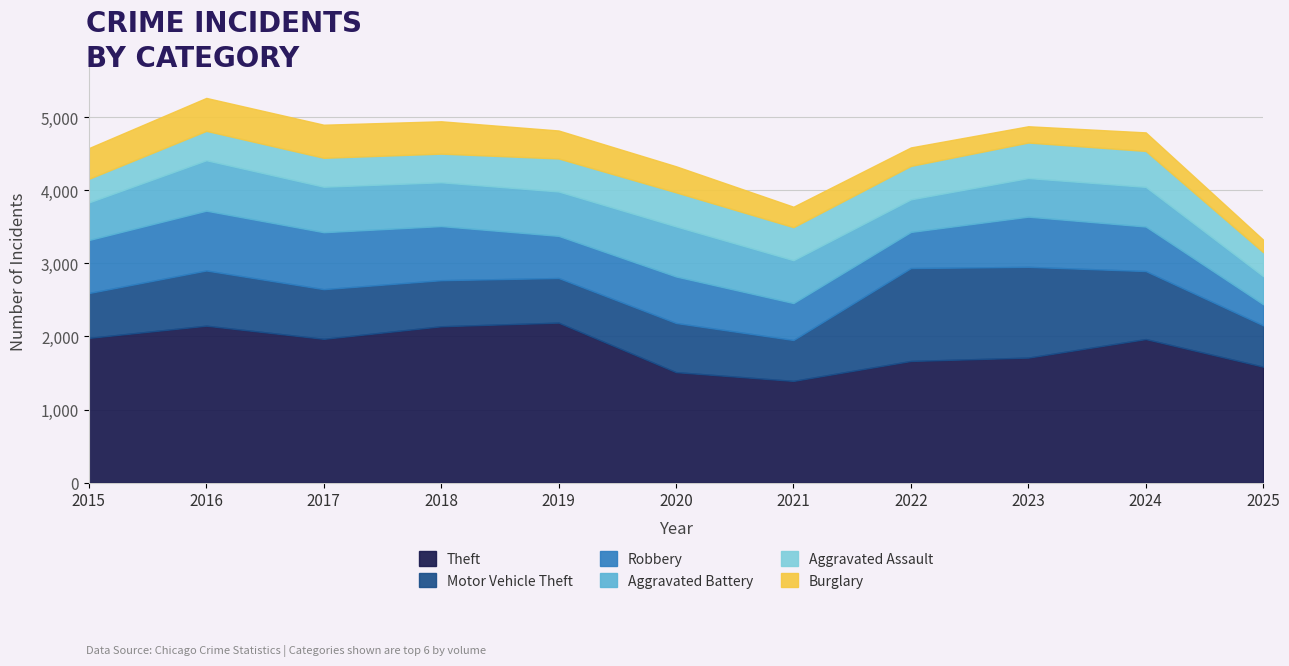

Reading left to right, extract all data points from this chart.

Theft: 1981	2148	1968	2140	2190	1512	1392	1665	1711	1965	1587
Motor Vehicle Theft: 614	756	680	631	611	673	560	1272	1243	931	566
Robbery: 726	819	780	741	577	637	506	495	687	610	289
Aggravated Battery: 515	691	623	600	608	686	587	446	529	543	385
Aggravated Assault: 323	402	396	392	452	466	452	458	486	492	328
Burglary: 421	451	453	443	383	357	280	253	223	254	171